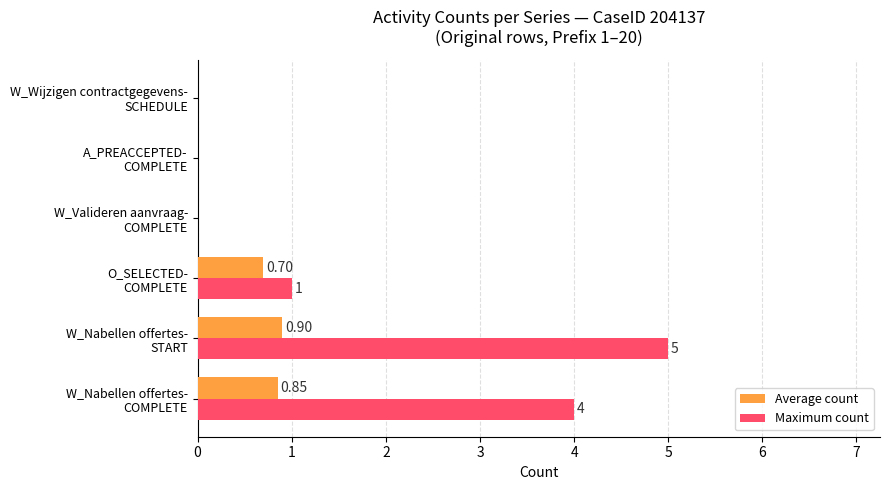

Which series has the largest total across all categories?

Maximum count